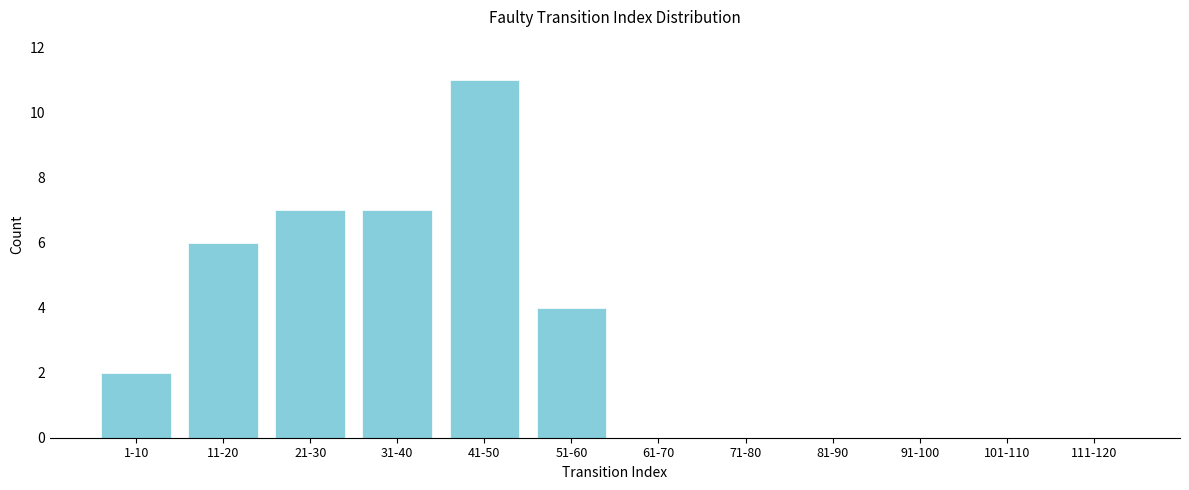

Reading left to right, extract all data points from this chart.

1-10=2	11-20=6	21-30=7	31-40=7	41-50=11	51-60=4	61-70=0	71-80=0	81-90=0	91-100=0	101-110=0	111-120=0